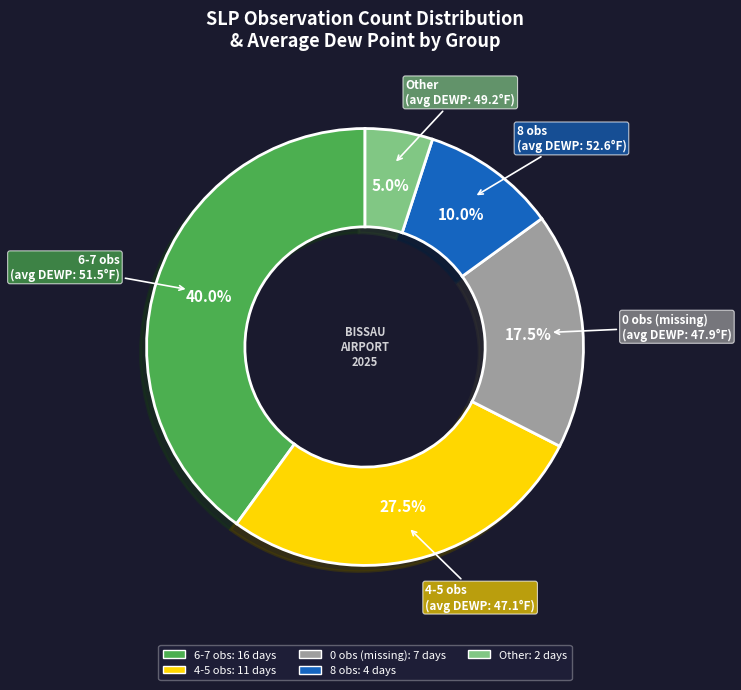

Count the number of slices in the pie.

5